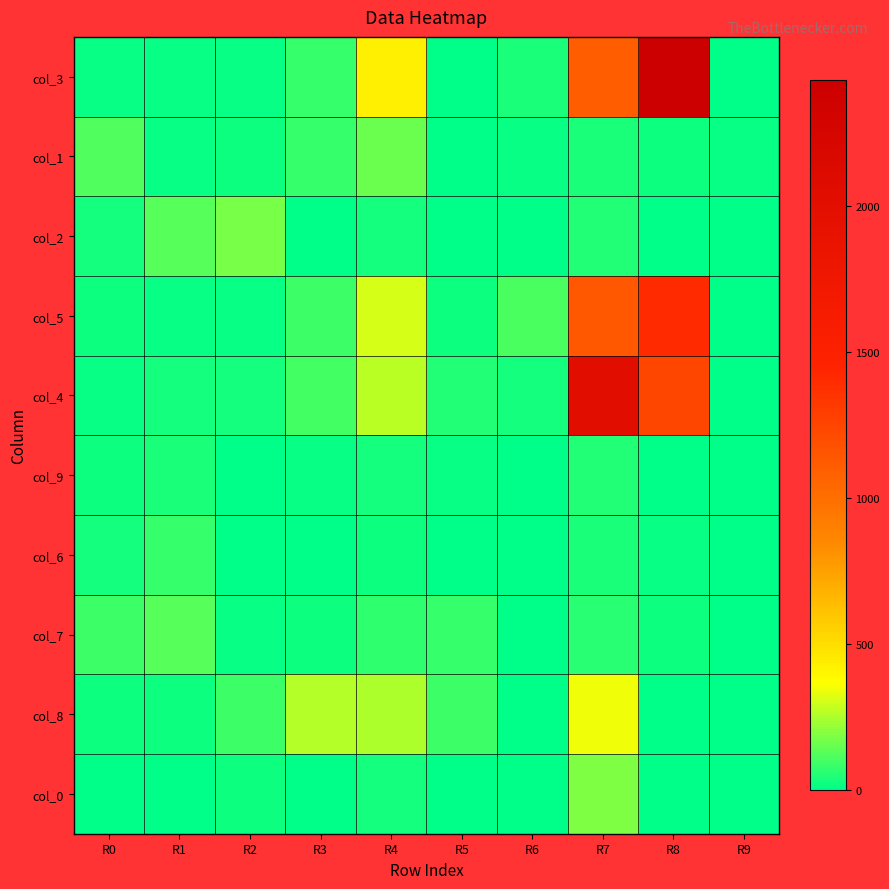

List the series in order of their peak value, highest first.

col_3, col_4, col_5, col_8, col_0, col_2, col_1, col_7, col_6, col_9